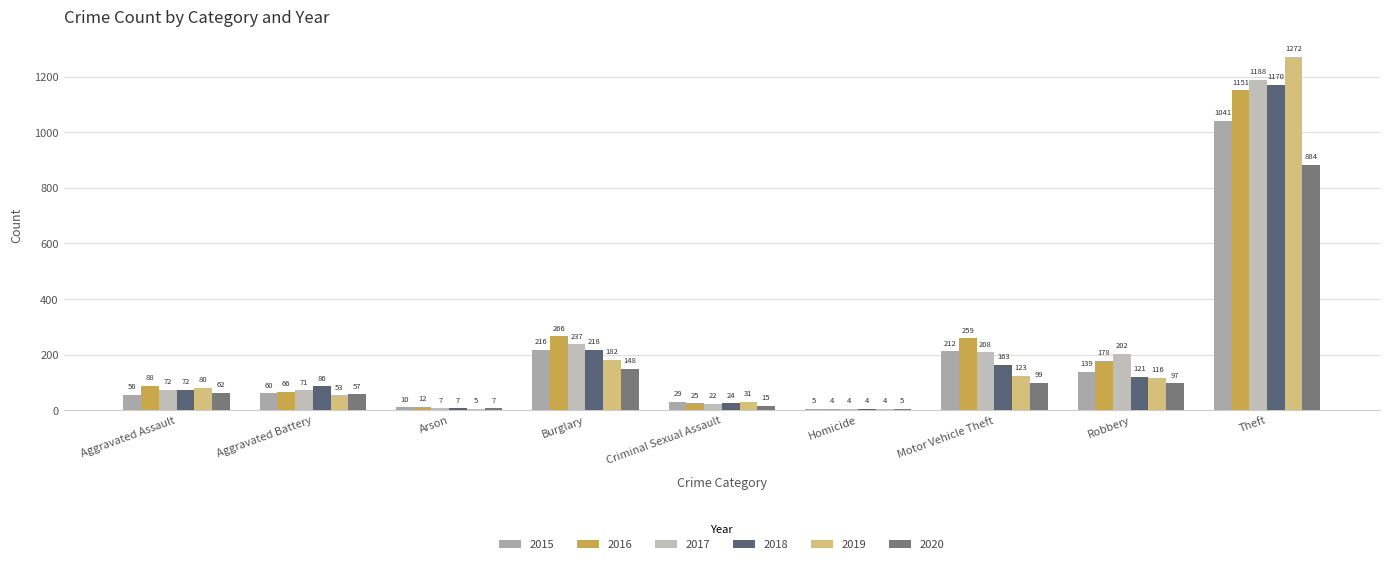

What is the minimum value shown in the chart?

4